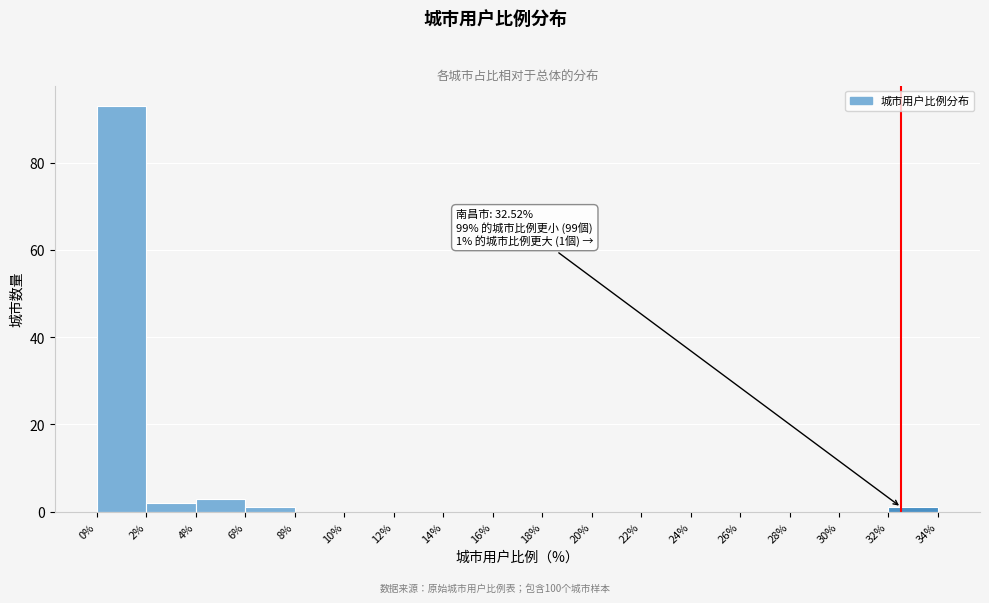

Which range on the x-axis has the tallest bar?

0% to 2%